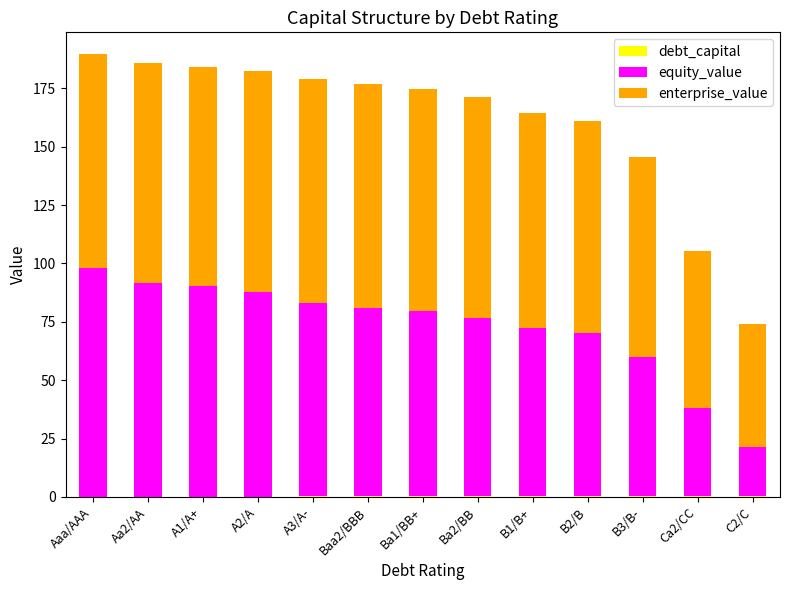

Is it true that equity_value equals 120.5 at A3/A-?

False